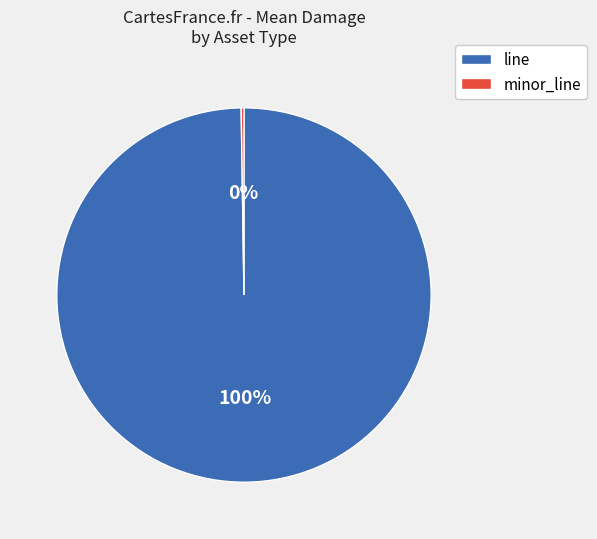

Which slice is the largest?

line